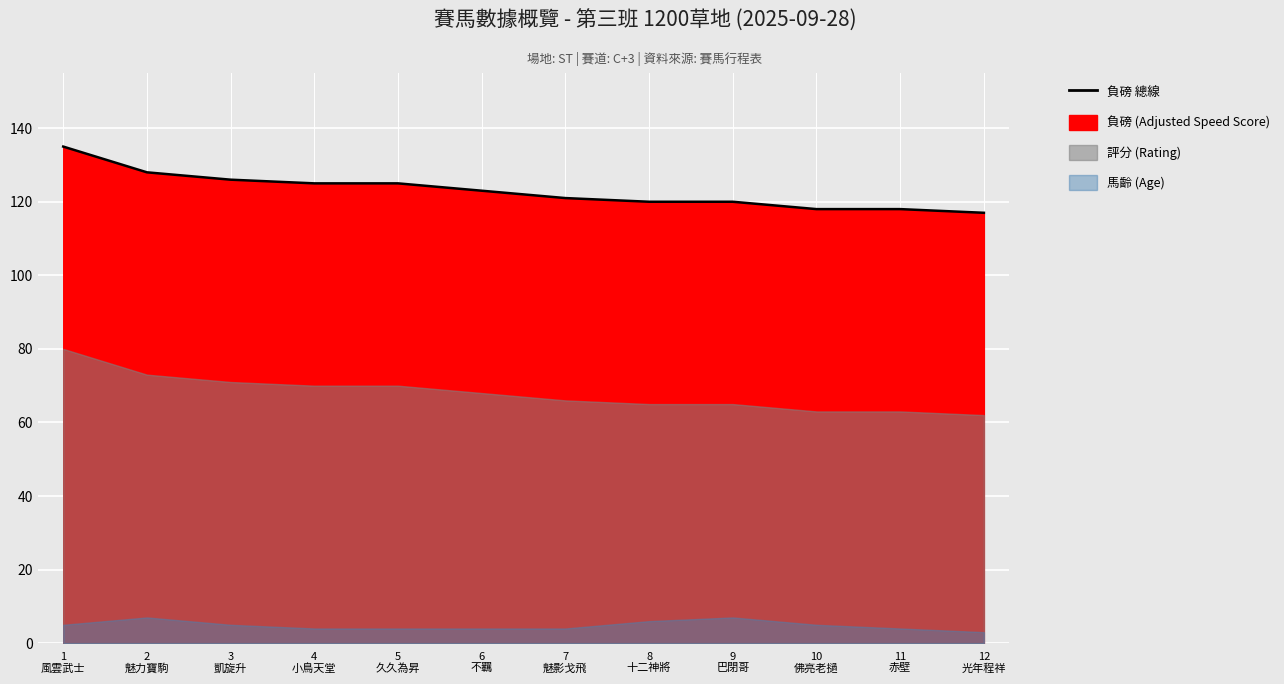

List the labels in order of value, largest first.

1
風雲武士, 2
魅力寶駒, 3
凱旋升, 4
小鳥天堂, 5
久久為昇, 6
不羈, 7
魅影戈飛, 8
十二神將, 9
巴閉哥, 10
佛亮老撾, 11
赤壁, 12
光年程祥